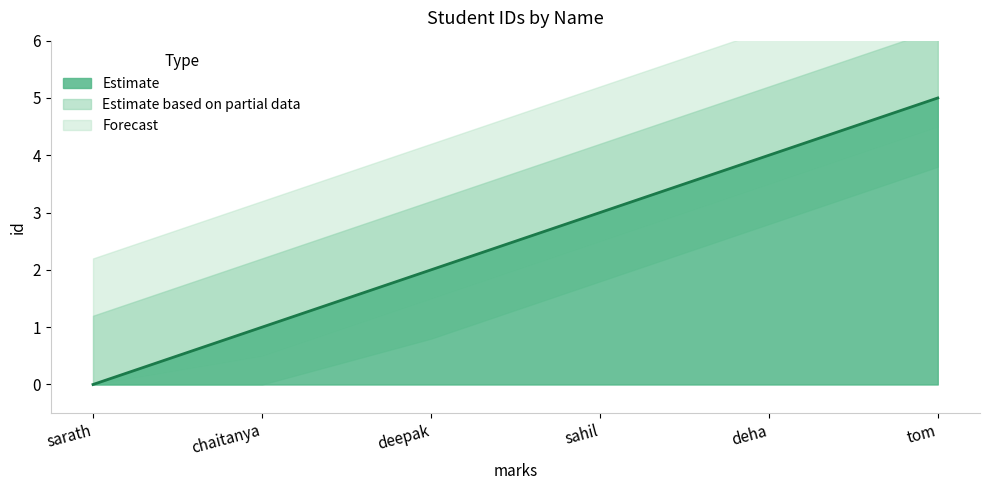

What is the change in value from sarath to chaitanya?

+1